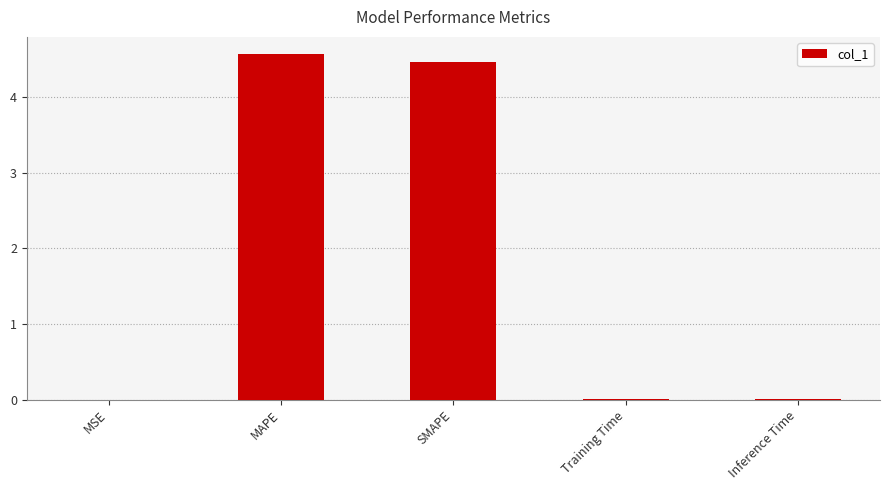

What is the greatest value displayed?

4.6